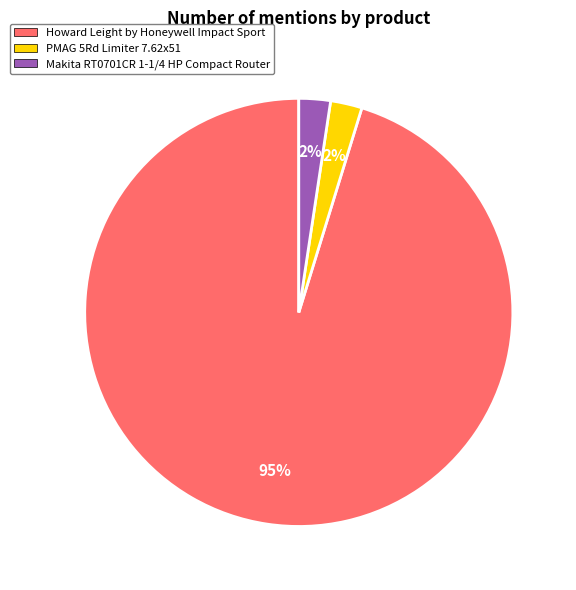

To the nearest percent, what is the combined percentage of Howard Leight by Honeywell Impact Sport and Makita RT0701CR 1-1/4 HP Compact Router?

98%